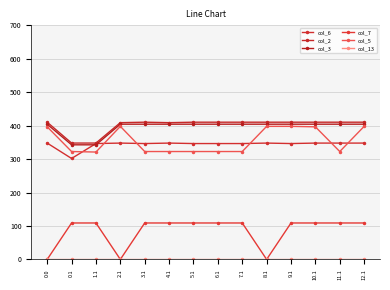

Reading left to right, list all the values displayed in this chart.

col_6: 0.0=347.9	0.1=301.8	1.1=346.5	2.1=347.9	3.1=346.5	4.1=347.9	5.1=346.5	6.1=346.5	7.1=346.5	8.1=347.9	9.1=346.5	10.1=347.9	11.1=347.9	12.1=347.9
col_2: 0.0=410.3	0.1=347.9	1.1=347.9	2.1=409.0	3.1=410.3	4.1=409.0	5.1=410.3	6.1=410.3	7.1=410.3	8.1=410.3	9.1=410.3	10.1=410.3	11.1=410.3	12.1=410.3
col_3: 0.0=404.4	0.1=342.7	1.1=342.7	2.1=404.4	3.1=404.4	4.1=404.4	5.1=404.4	6.1=404.4	7.1=404.4	8.1=404.4	9.1=404.4	10.1=404.4	11.1=404.4	12.1=404.4
col_7: 0.0=0.0	0.1=108.9	1.1=108.9	2.1=0.0	3.1=108.9	4.1=108.9	5.1=108.9	6.1=108.9	7.1=108.9	8.1=0.0	9.1=108.9	10.1=108.9	11.1=108.9	12.1=108.9
col_5: 0.0=396.5	0.1=322.6	1.1=321.1	2.1=397.9	3.1=322.6	4.1=322.6	5.1=322.6	6.1=322.6	7.1=322.6	8.1=397.9	9.1=397.9	10.1=396.5	11.1=322.6	12.1=397.9
col_13: 0.0=0.0	0.1=0.0	1.1=0.0	2.1=0.0	3.1=0.0	4.1=0.0	5.1=0.0	6.1=0.0	7.1=0.0	8.1=0.0	9.1=0.0	10.1=0.0	11.1=0.0	12.1=0.0